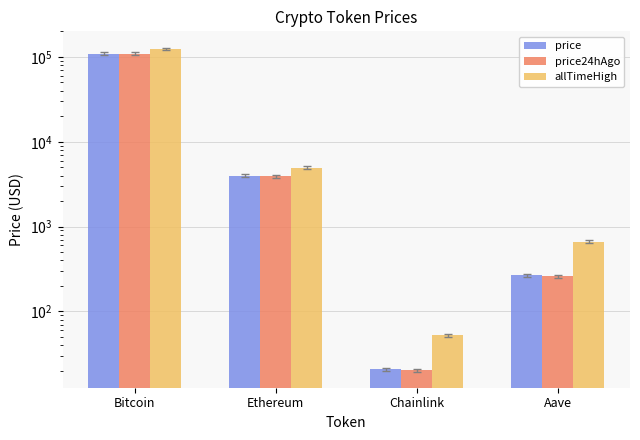

Reading right to left, extract all data points from this chart.

price: 267.1	20.9	3979.9	109201.0
price24hAgo: 260.9	20.4	3938.3	109734.0
allTimeHigh: 661.7	52.7	4946.1	124128.0